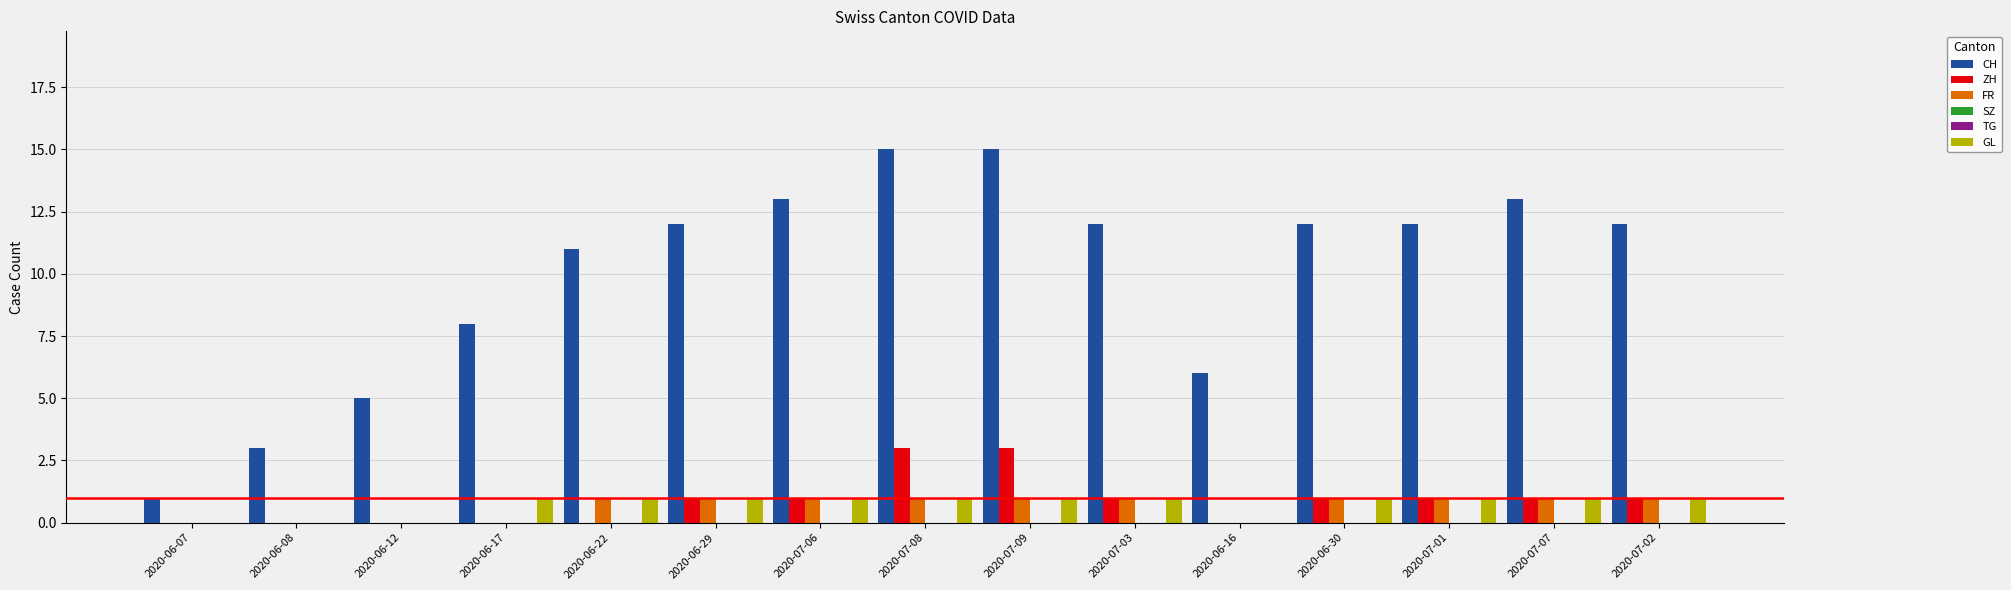

The CH series shows 15 at 2020-07-08. True or false?

True